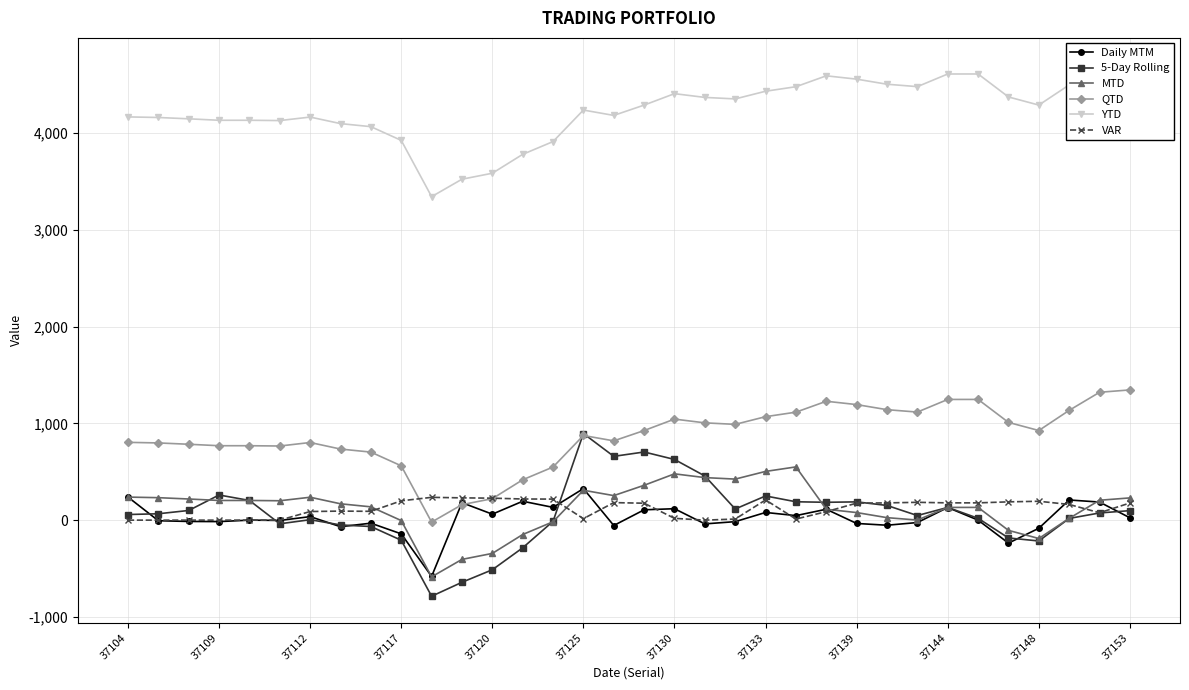

Is it true that MTD equals 229.9 at 37153?

True